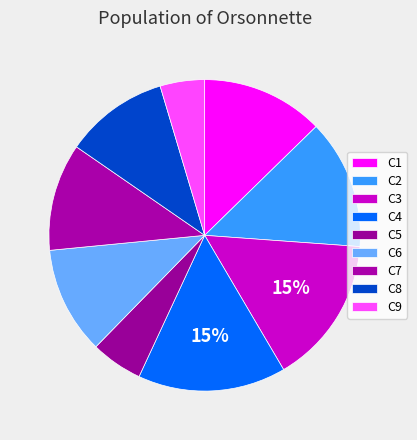

To the nearest percent, what portion does C7 represent?

11%